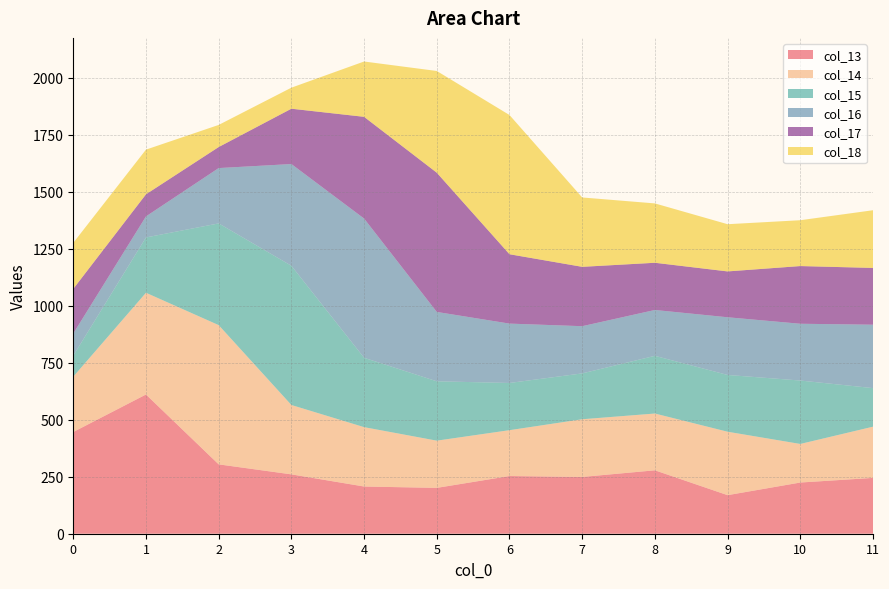

Reading left to right, extract all data points from this chart.

col_13: 446.3	610.9	304.4	260.5	207.1	201.2	253.1	249.1	278.3	169.2	224.7	245.0
col_14: 242.7	446.3	610.9	304.4	260.5	207.1	201.2	253.1	249.1	278.3	169.2	224.7
col_15: 92.3	242.7	446.3	610.9	304.4	260.5	207.1	201.2	253.1	249.1	278.3	169.2
col_16: 97.0	92.3	242.7	446.3	610.9	304.4	260.5	207.1	201.2	253.1	249.1	278.3
col_17: 196.0	97.0	92.3	242.7	446.3	610.9	304.4	260.5	207.1	201.2	253.1	249.1
col_18: 202.0	196.0	97.0	92.3	242.7	446.3	610.9	304.4	260.5	207.1	201.2	253.1